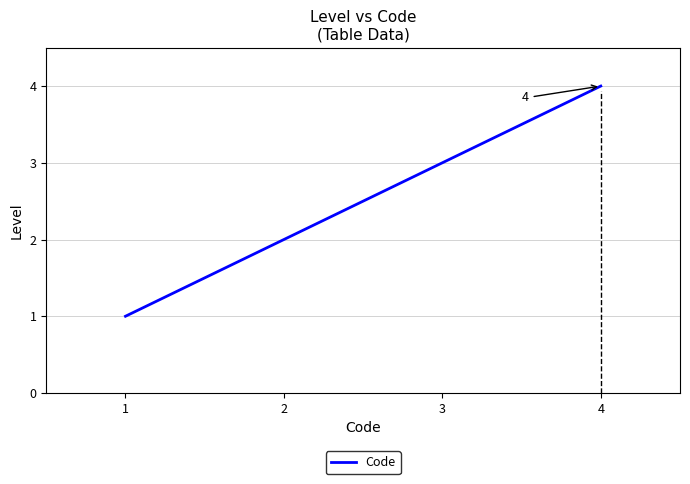

Rank the categories by value from highest to lowest.

4, 3, 2, 1